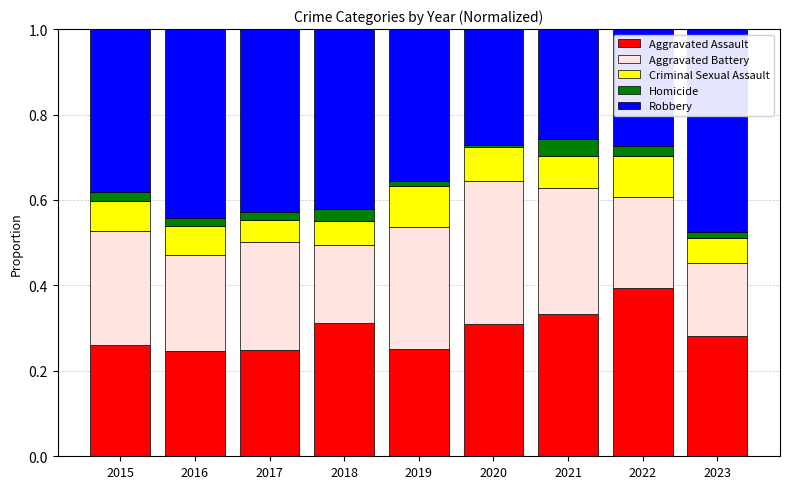

At which label does Aggravated Assault reach its peak?

2022